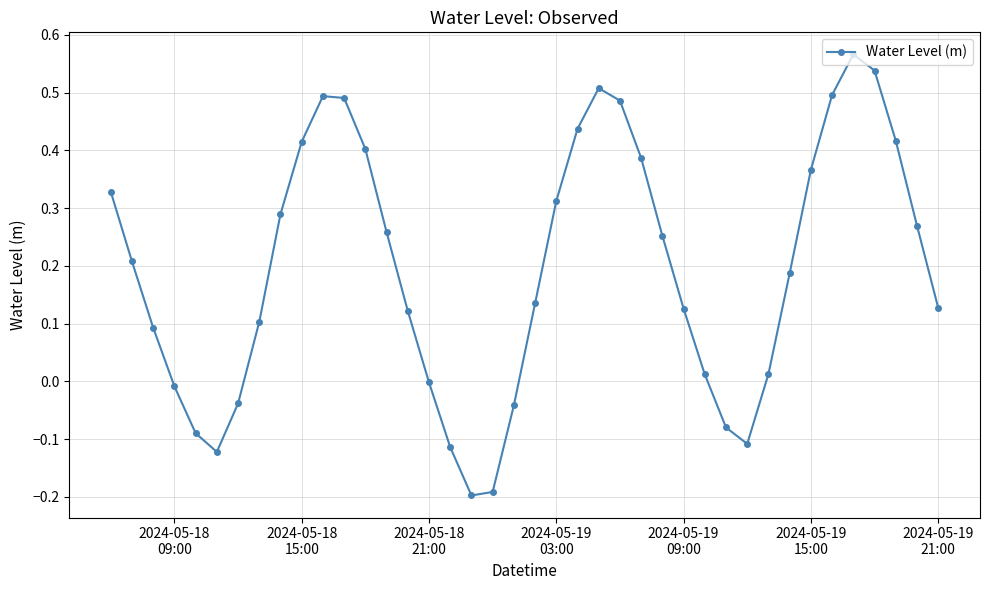

How many interior local valleys (lower than both neighbors) does the data have?

3